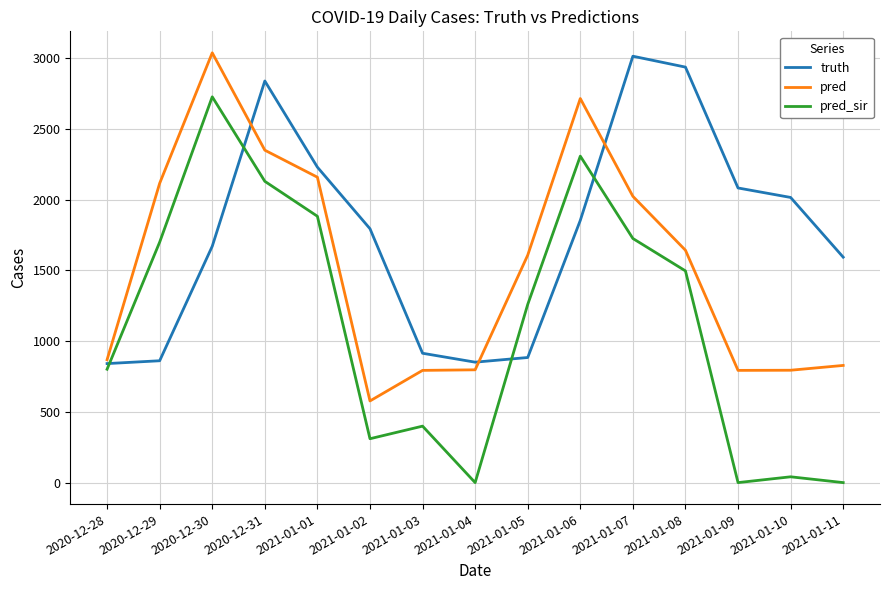

What is the spread (max minus min) of values at 2021-01-06?

861.0